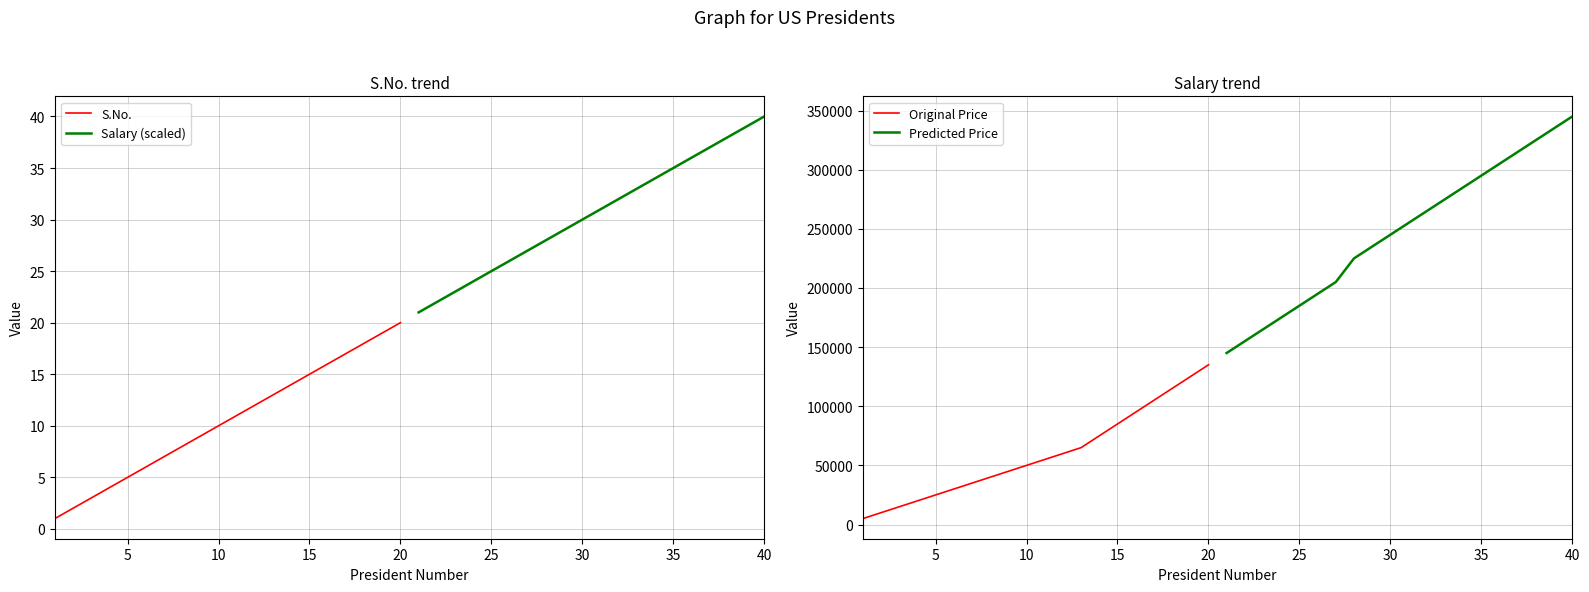

Reading left to right, list all the values displayed in this chart.

S.No.: 1	2	3	4	5	6	7	8	9	10	11	12	13	14	15	16	17	18	19	20
Salary (scaled): 21	22	23	24	25	26	27	28	29	30	31	32	33	34	35	36	37	38	39	40
Original Price: 5000	10000	15000	20000	25000	30000	35000	40000	45000	50000	55000	60000	65000	75000	85000	95000	105000	115000	125000	135000
Predicted Price: 145000	155000	165000	175000	185000	195000	205000	225000	235000	245000	255000	265000	275000	285000	295000	305000	315000	325000	335000	345000